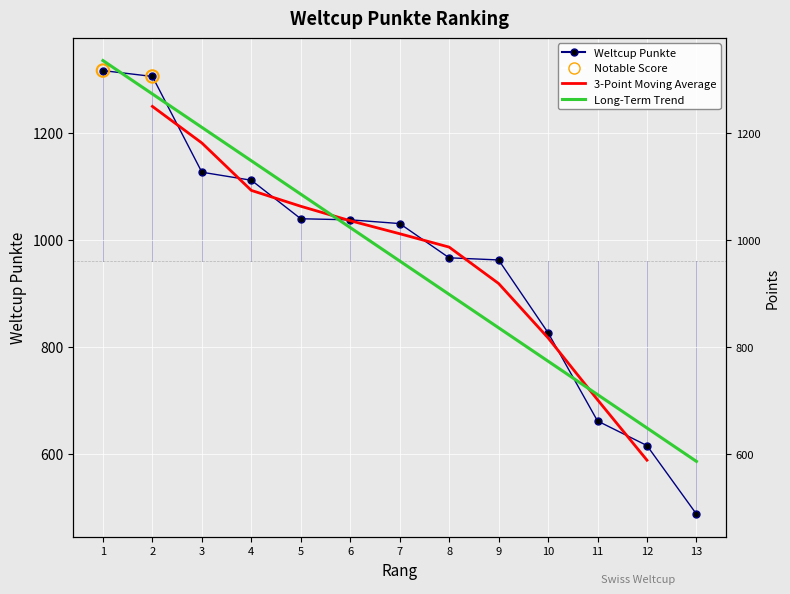

What is the change in value from 6 to 11?

-376